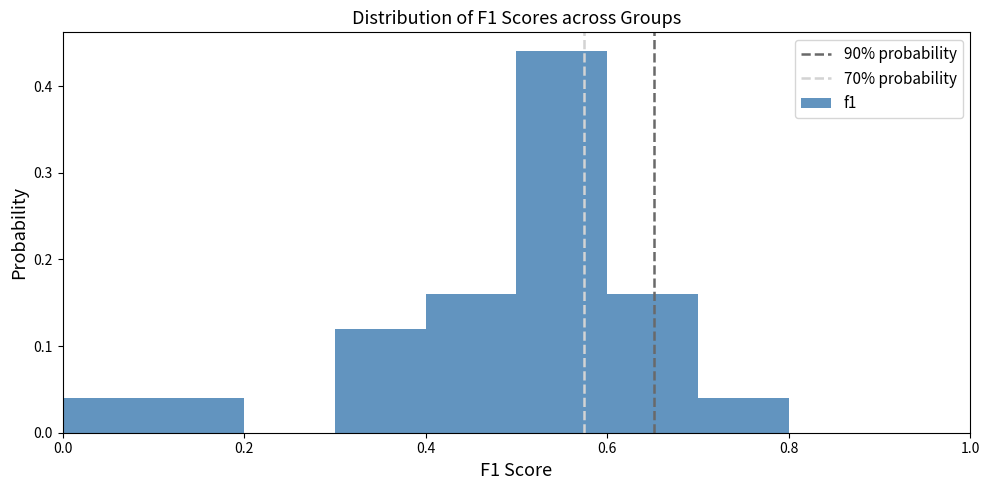

What is the height of the bar covering 0.4 to 0.5 on the x-axis? The values are not printed on the chart, so give them approximately, as read against the axis.

0.16